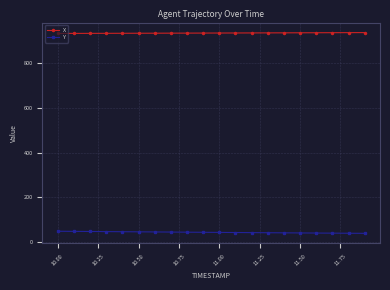

What is the average value of the Y series?

42.1